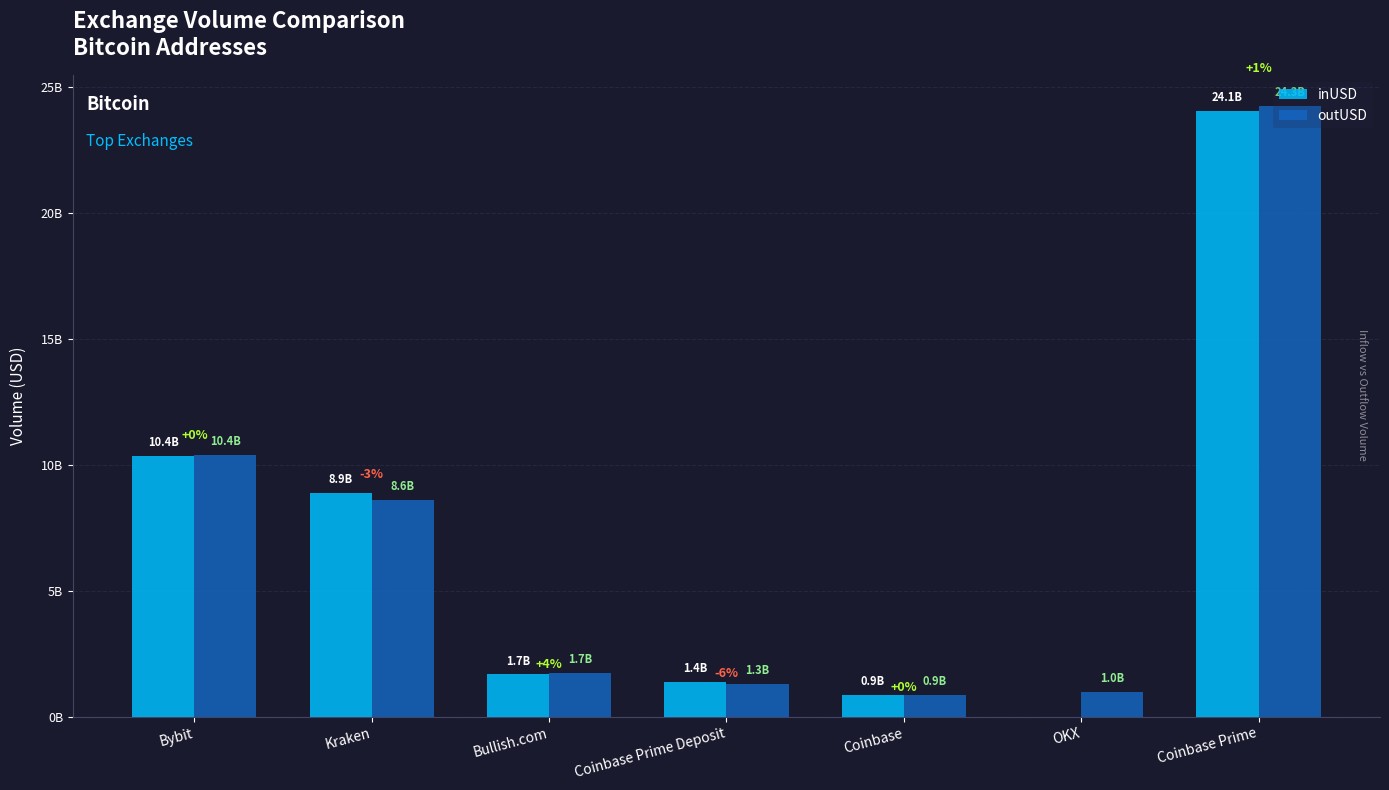

Which series changed the most between Coinbase Prime Deposit and OKX?

inUSD